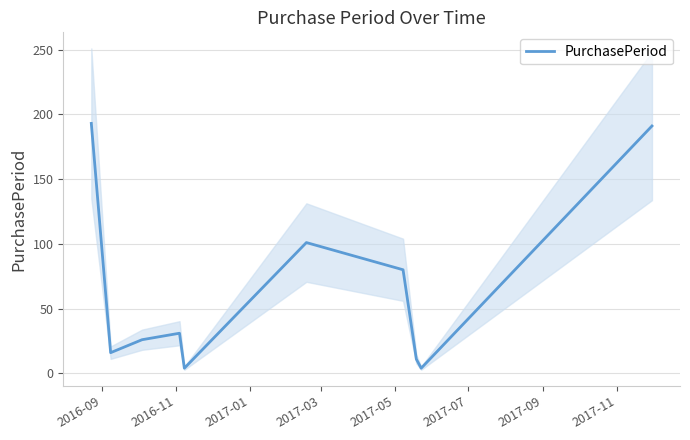

What is the difference between the maximum and minimum values?

189